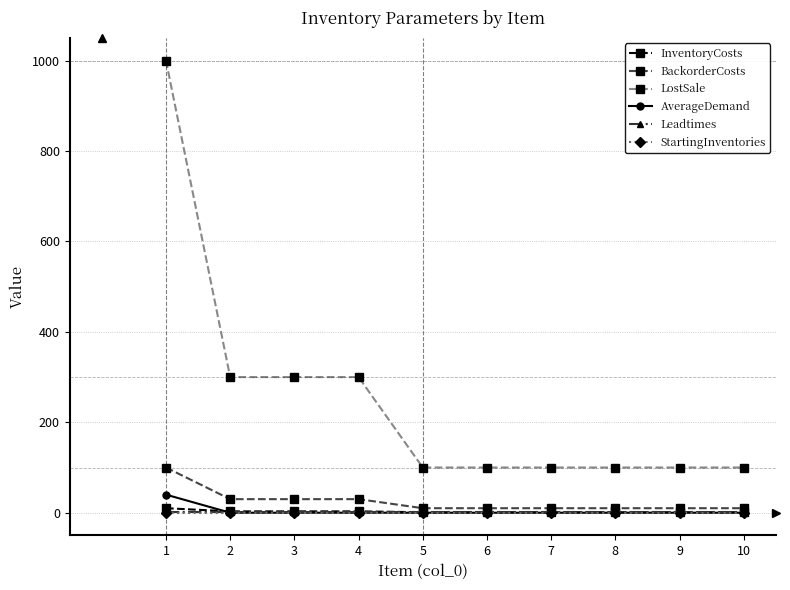

What is the greatest value displayed?

1000